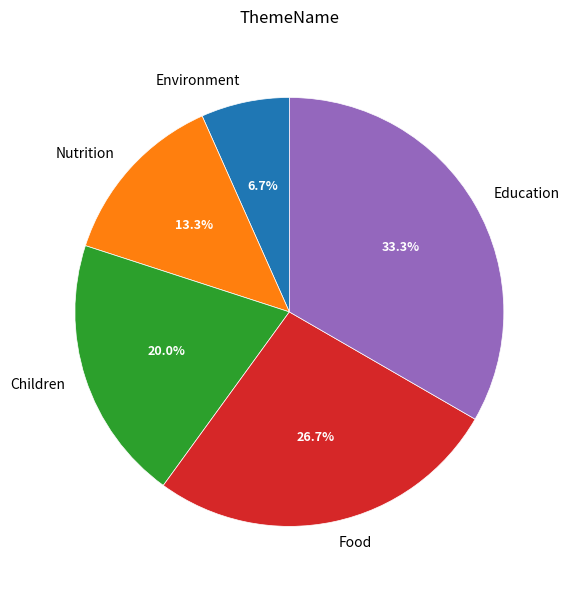

What is the ratio of the value at Education to the value at Environment?

5.0